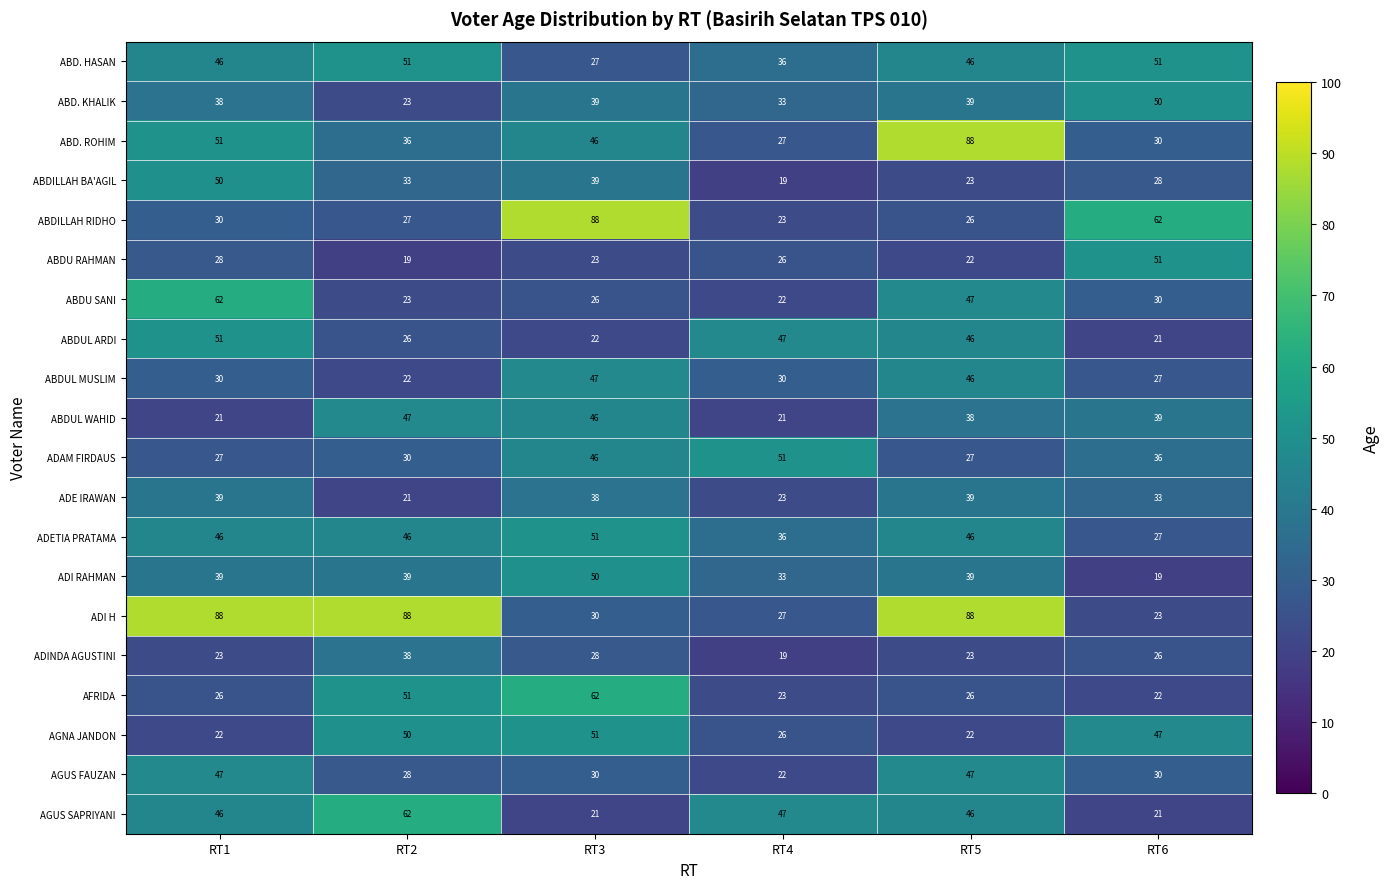

What is the smallest value displayed?

19